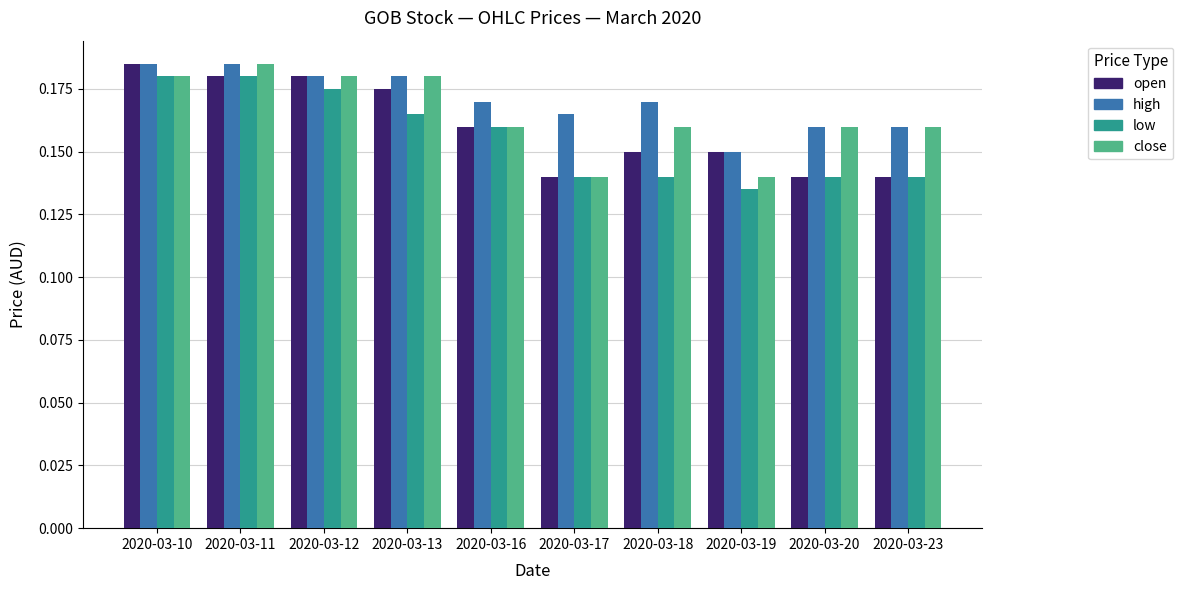

How many high values are between 0 and 1?

10